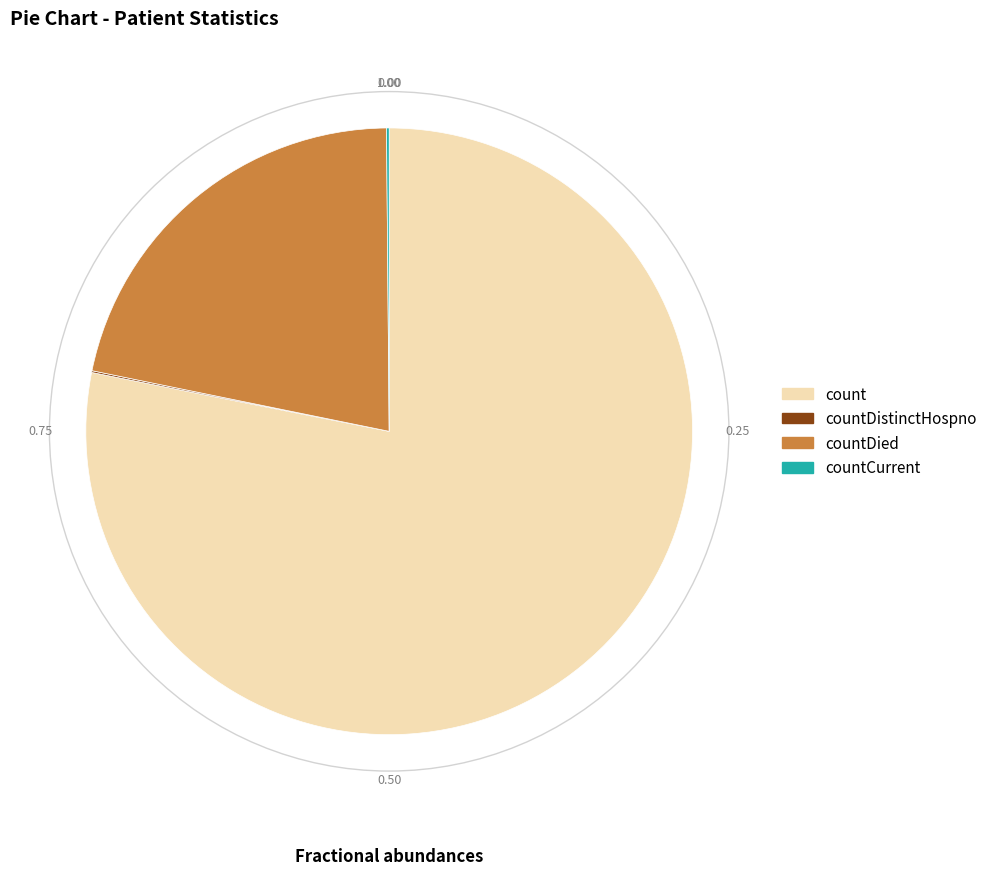

Approximately how many times larger is the value at count compared to countDied?

3.6